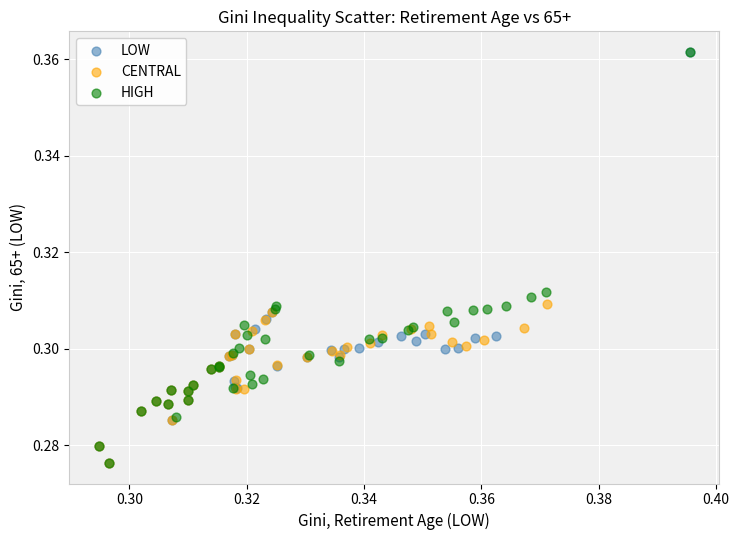

What are all the series names shown in the legend?

LOW, CENTRAL, HIGH